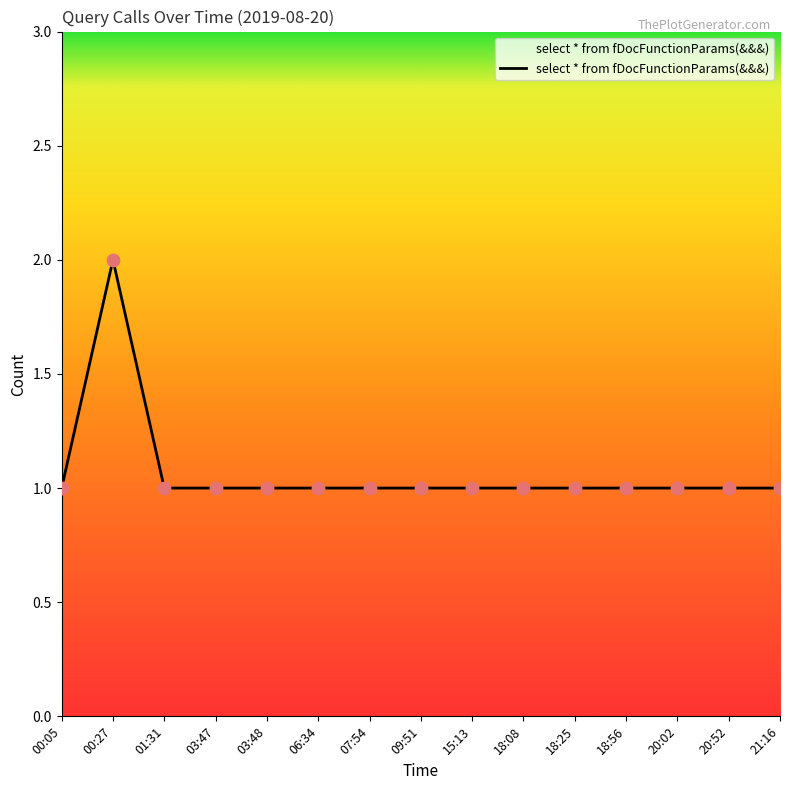

What is the ratio of the value at 21:16 to the value at 20:02?

1.0